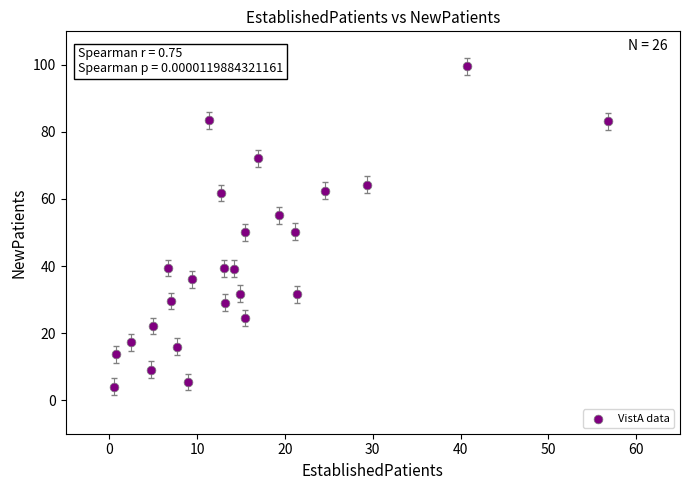

What is the range of X values (max minus min)?

56.3